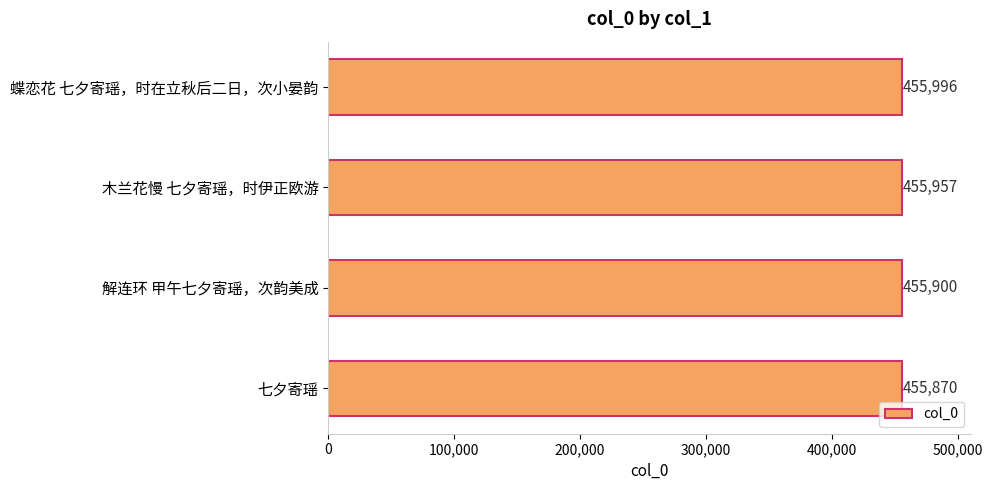

What is the greatest value displayed?

455996